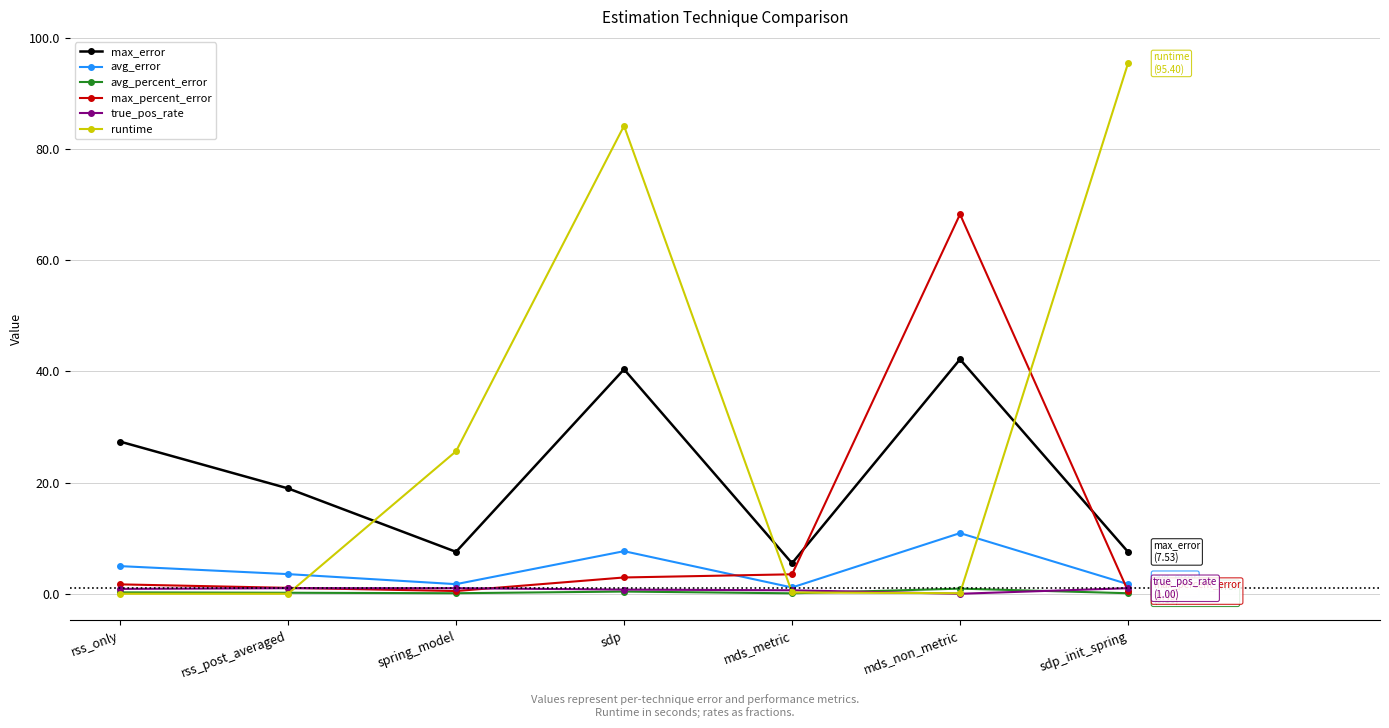

Is this an area chart (filled region under the line)?

No